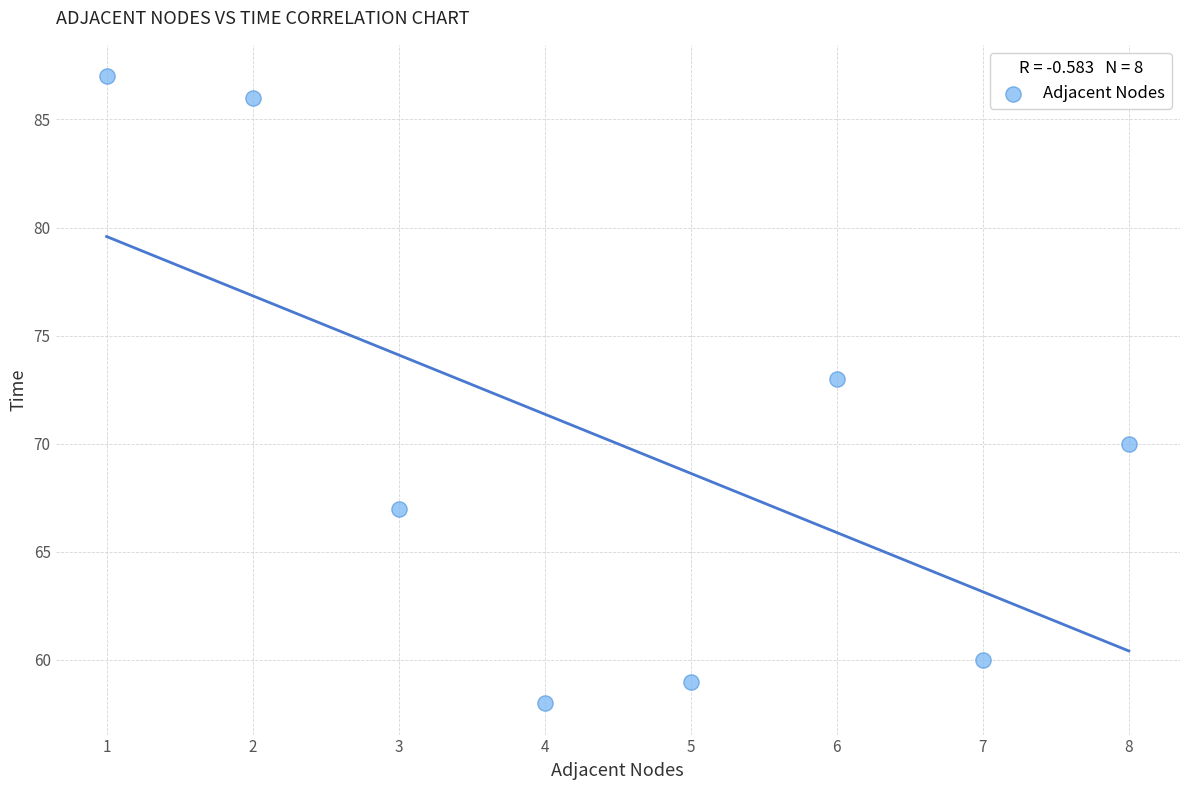

What Y value in the scatter plot is closest to 72?

73